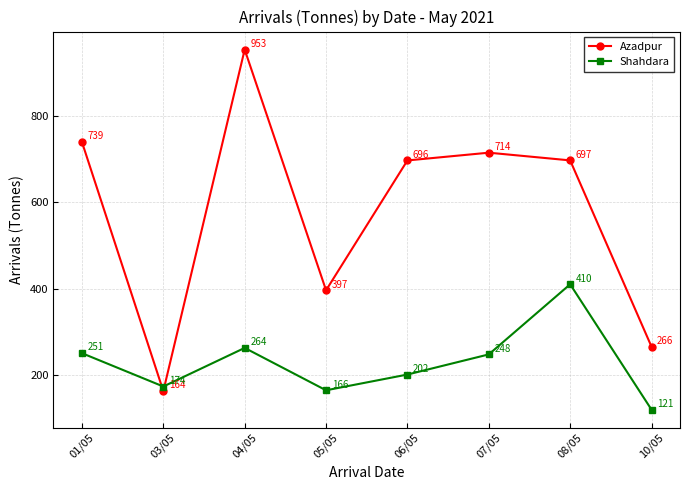

Rank the series at 10/05 from highest to lowest value.

Azadpur, Shahdara